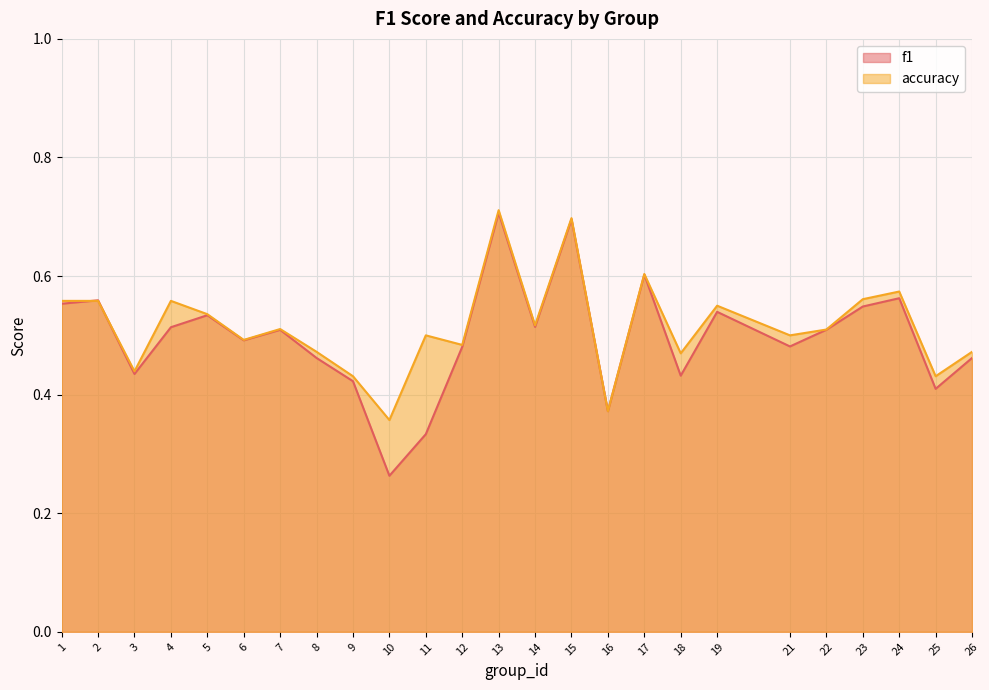

What is the sum of the accuracy values at 21 and 16?

0.9